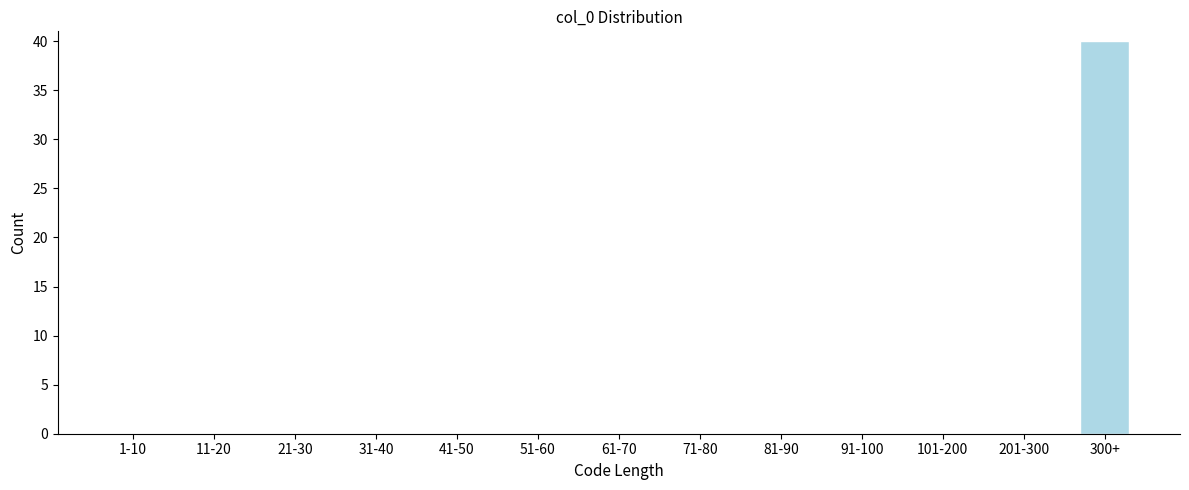

Reading left to right, what are all the values shown in this chart?

1-10=0	11-20=0	21-30=0	31-40=0	41-50=0	51-60=0	61-70=0	71-80=0	81-90=0	91-100=0	101-200=0	201-300=0	300+=40